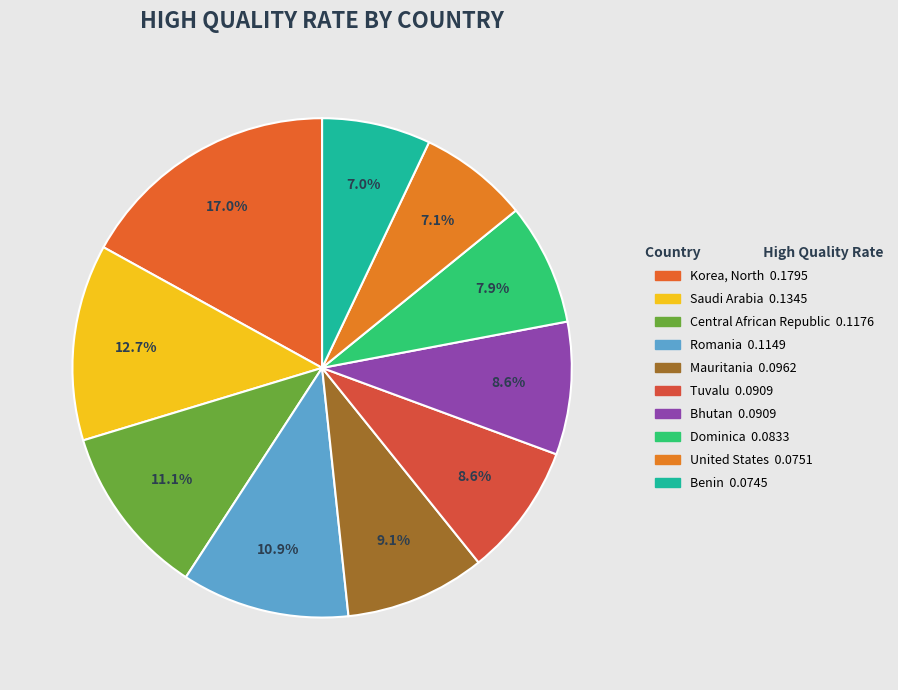

What percentage is NOT represented by Saudi Arabia?

87.3%